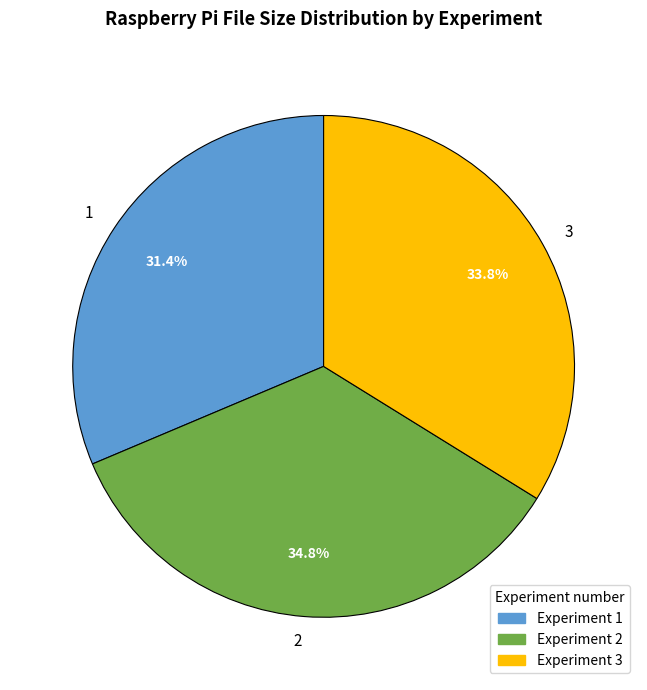

How much of the chart is everything except 2?

65.2%